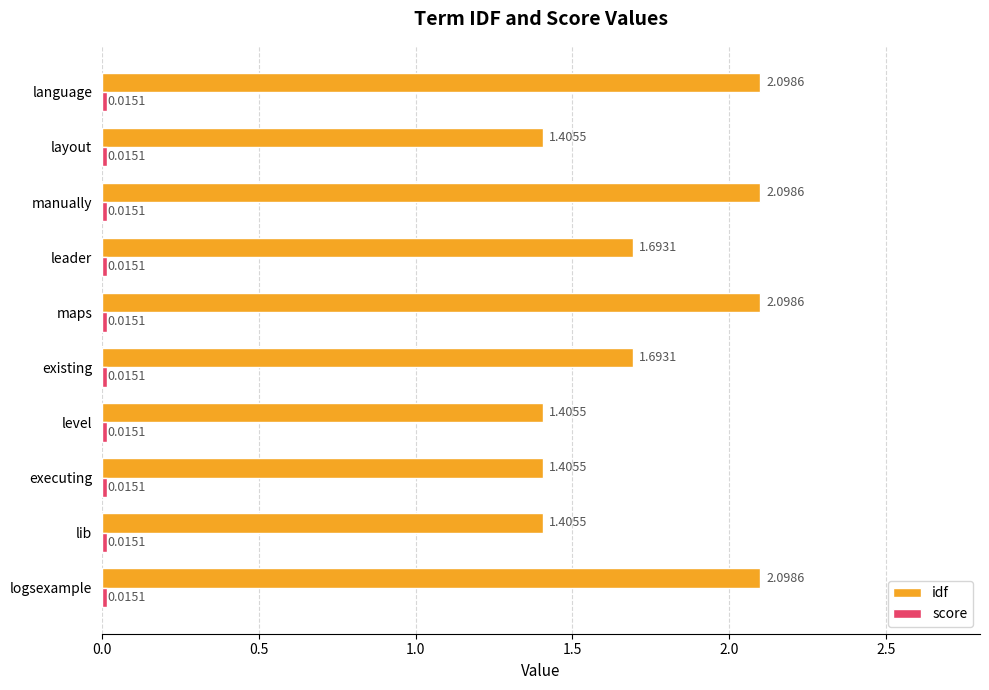

At how many categories does at least one series exceed 1?

10